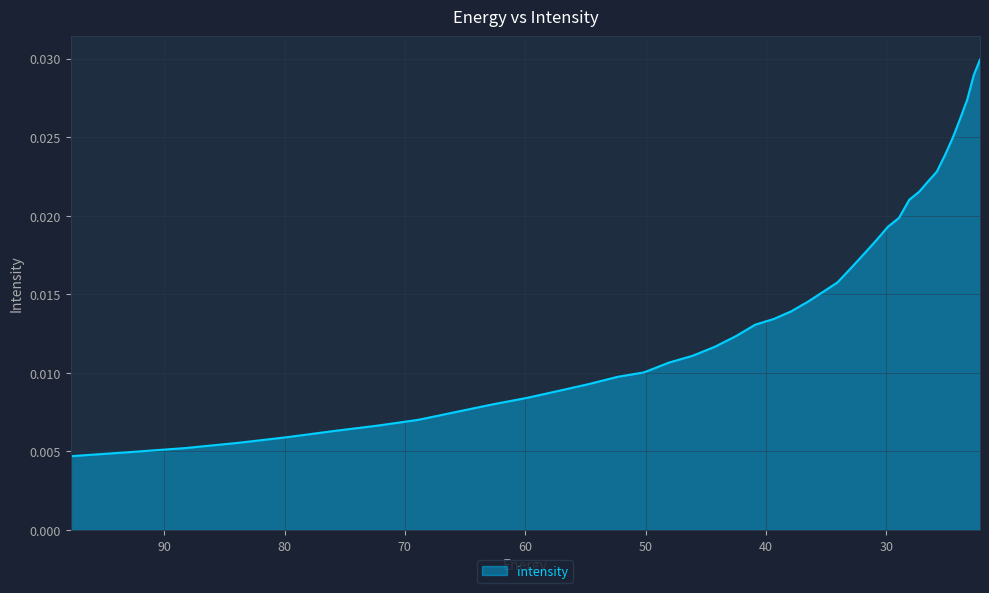

What is the sum of all values?

0.6